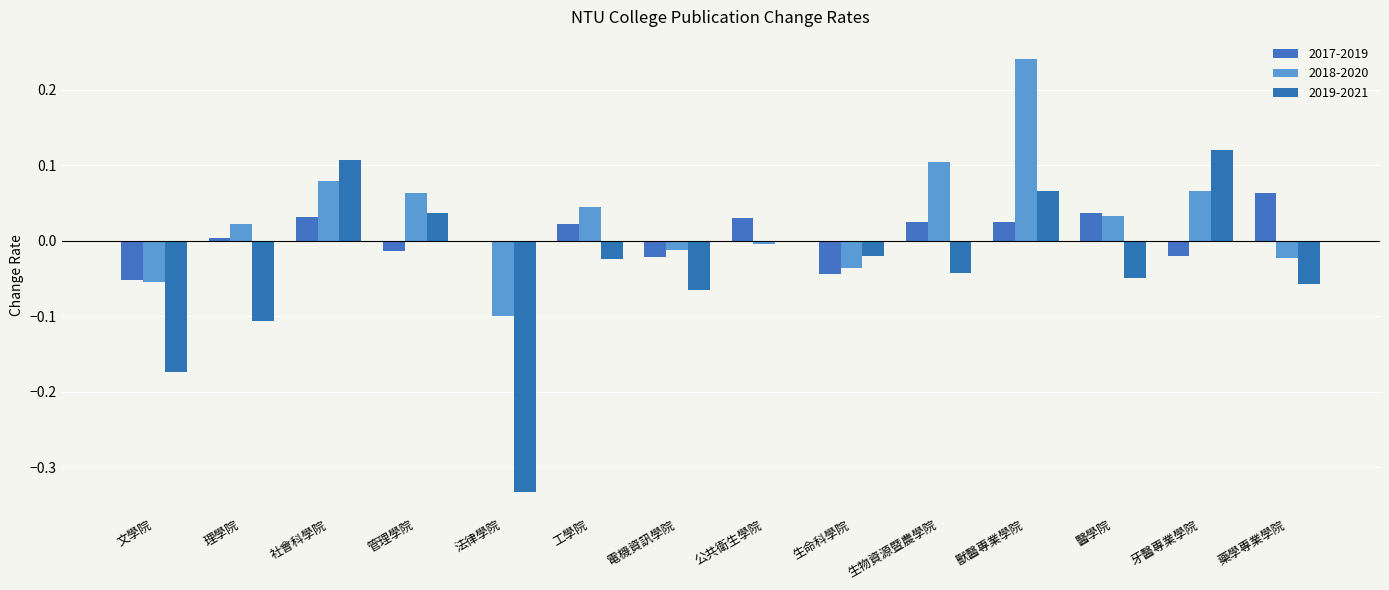

The 2018-2020 series shows 0.1 at 獸醫專業學院. True or false?

False